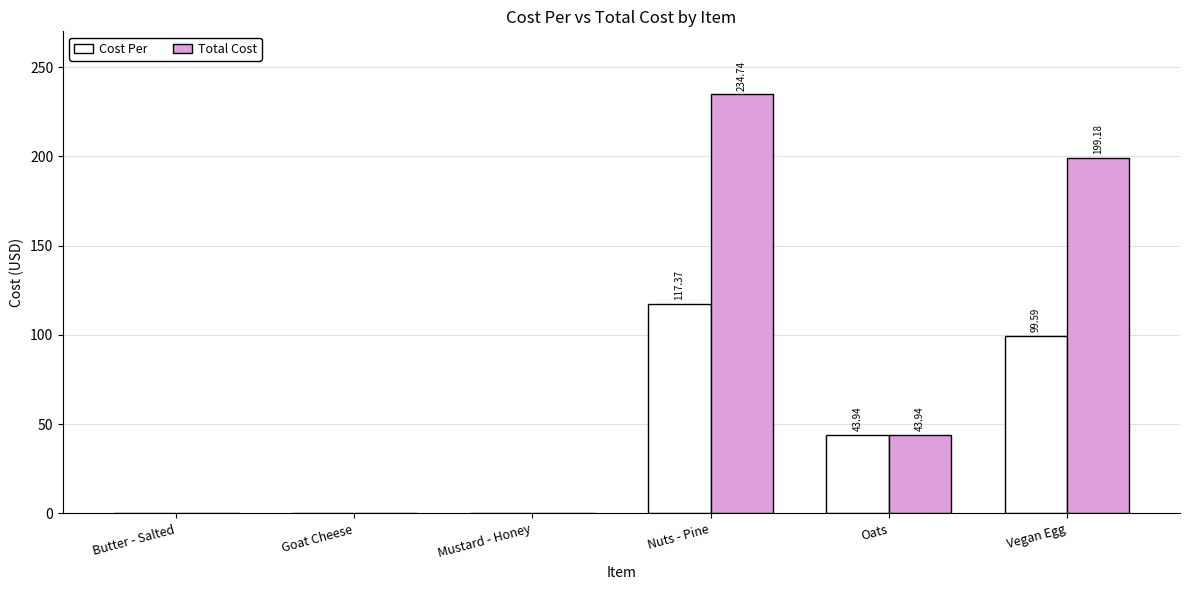

At which label does Total Cost first exceed 43?

Nuts - Pine